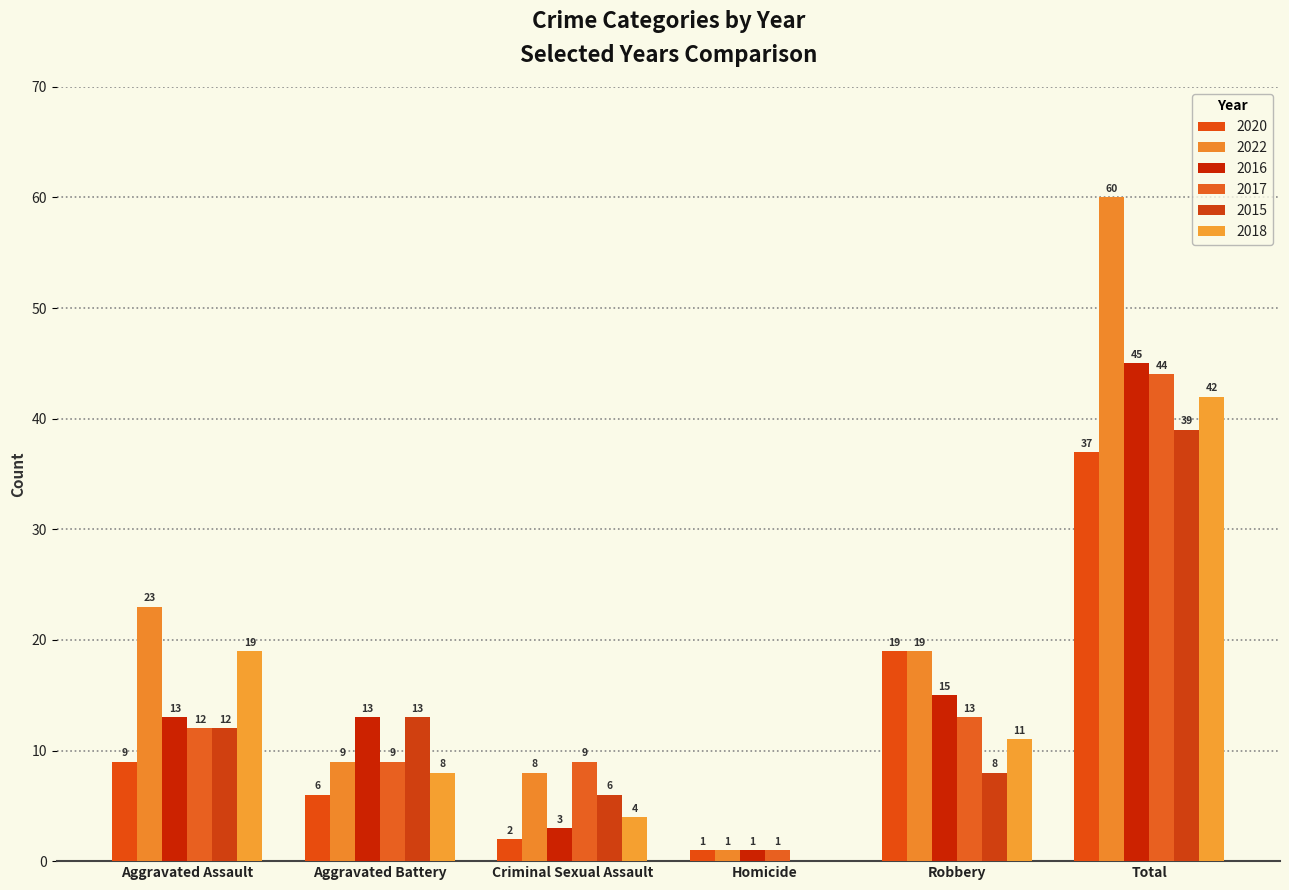

How many groups of bars are there?

6